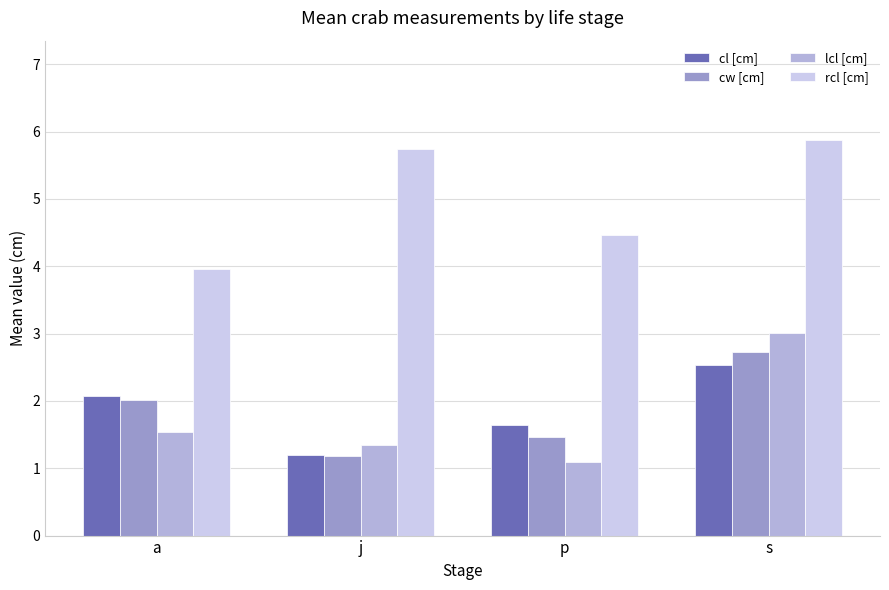

Rank the series by their maximum value, from highest to lowest.

rcl [cm], lcl [cm], cw [cm], cl [cm]